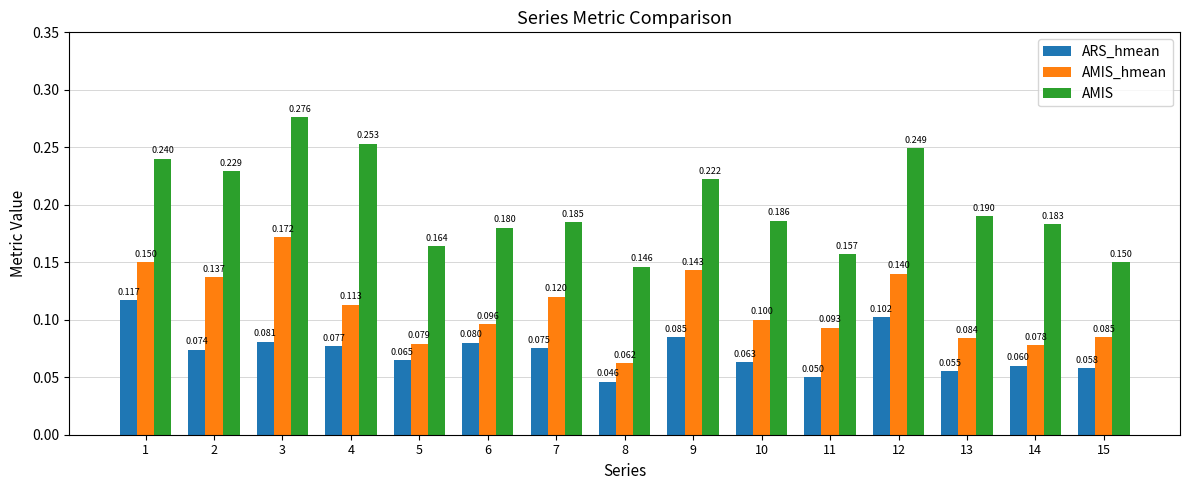

At which category does the chart reach its peak across all series?

3